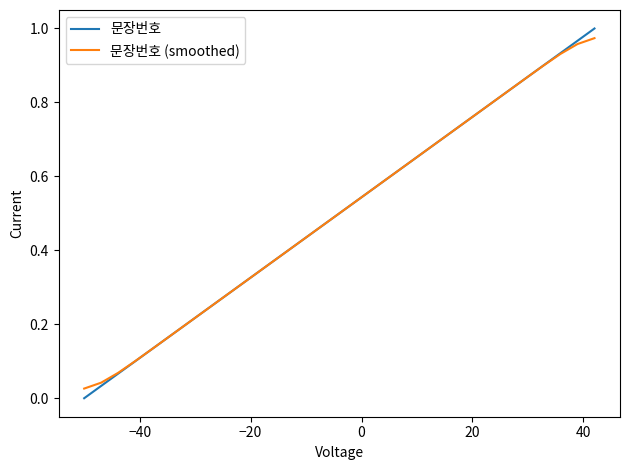

Which series has the widest spread of values?

문장번호